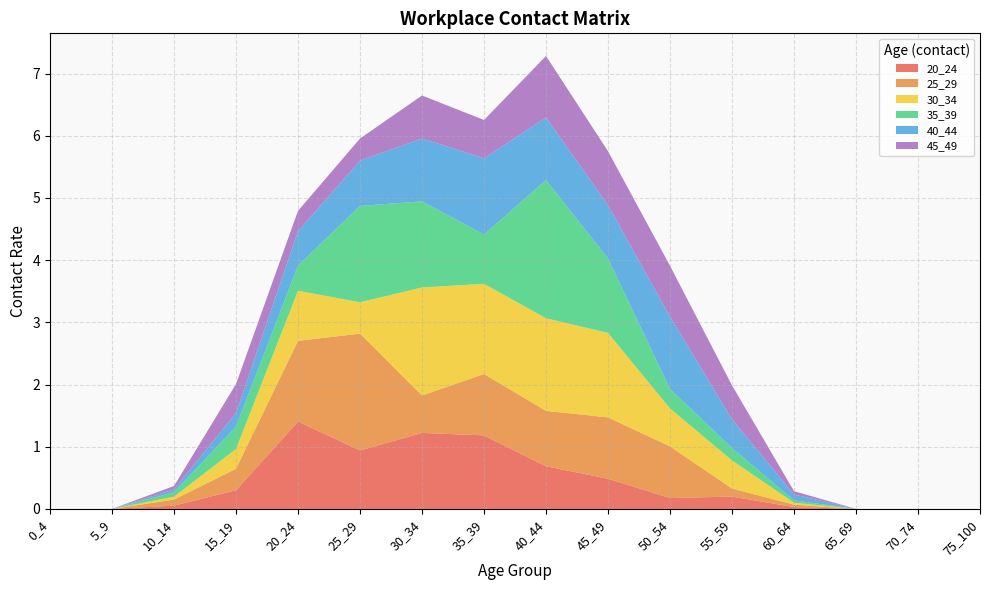

Reading right to left, what are all the values shown in this chart?

20_24: 75_100=0.0	70_74=0.0	65_69=0.0	60_64=0.0	55_59=0.2	50_54=0.2	45_49=0.5	40_44=0.7	35_39=1.2	30_34=1.2	25_29=0.9	20_24=1.4	15_19=0.3	10_14=0.1	5_9=0.0	0_4=0.0
25_29: 75_100=0.0	70_74=0.0	65_69=0.0	60_64=0.0	55_59=0.1	50_54=0.8	45_49=1.0	40_44=0.9	35_39=1.0	30_34=0.6	25_29=1.9	20_24=1.3	15_19=0.3	10_14=0.1	5_9=0.0	0_4=0.0
30_34: 75_100=0.0	70_74=0.0	65_69=0.0	60_64=0.0	55_59=0.5	50_54=0.6	45_49=1.4	40_44=1.5	35_39=1.5	30_34=1.7	25_29=0.5	20_24=0.8	15_19=0.3	10_14=0.0	5_9=0.0	0_4=0.0
35_39: 75_100=0.0	70_74=0.0	65_69=0.0	60_64=0.0	55_59=0.2	50_54=0.3	45_49=1.2	40_44=2.2	35_39=0.8	30_34=1.4	25_29=1.5	20_24=0.4	15_19=0.4	10_14=0.1	5_9=0.0	0_4=0.0
40_44: 75_100=0.0	70_74=0.0	65_69=0.0	60_64=0.1	55_59=0.5	50_54=1.2	45_49=0.9	40_44=1.0	35_39=1.2	30_34=1.0	25_29=0.7	20_24=0.6	15_19=0.2	10_14=0.0	5_9=0.0	0_4=0.0
45_49: 75_100=0.0	70_74=0.0	65_69=0.0	60_64=0.1	55_59=0.5	50_54=0.8	45_49=0.9	40_44=1.0	35_39=0.6	30_34=0.7	25_29=0.4	20_24=0.3	15_19=0.5	10_14=0.1	5_9=0.0	0_4=0.0